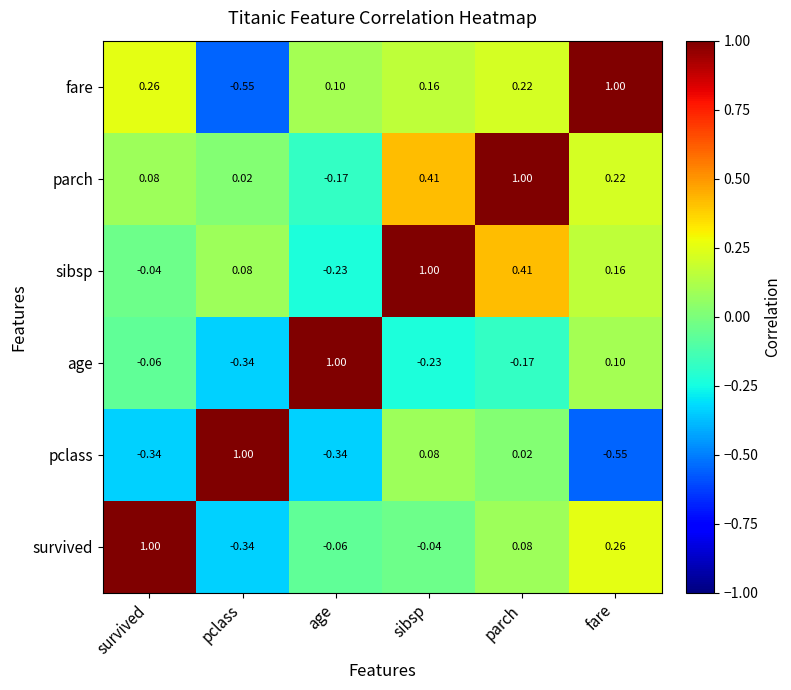

Which series has the largest total across all categories?

parch